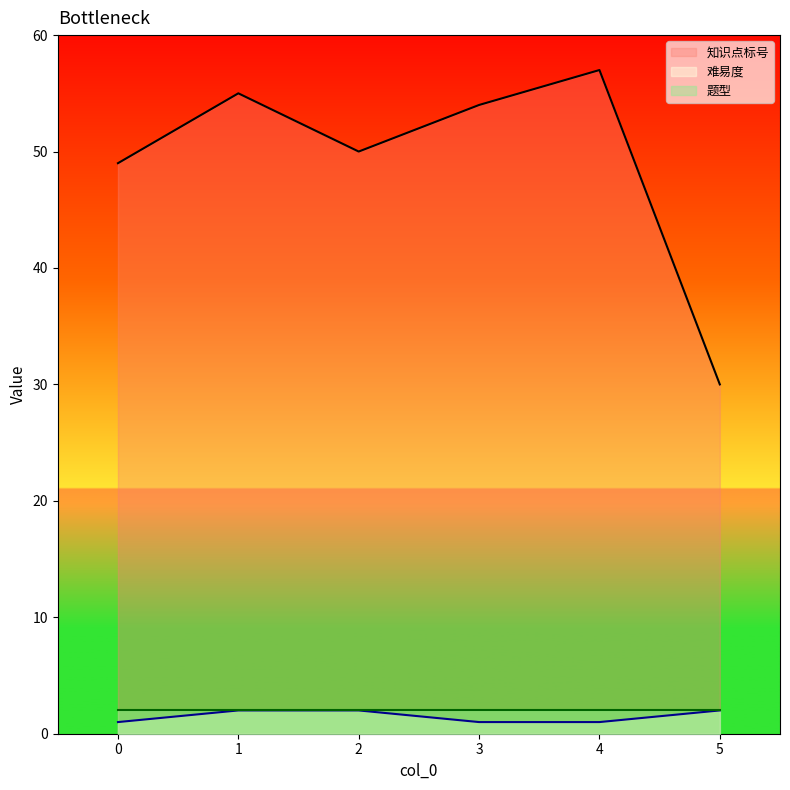

What is the sum of the 知识点标号 values at 4 and 3?

111